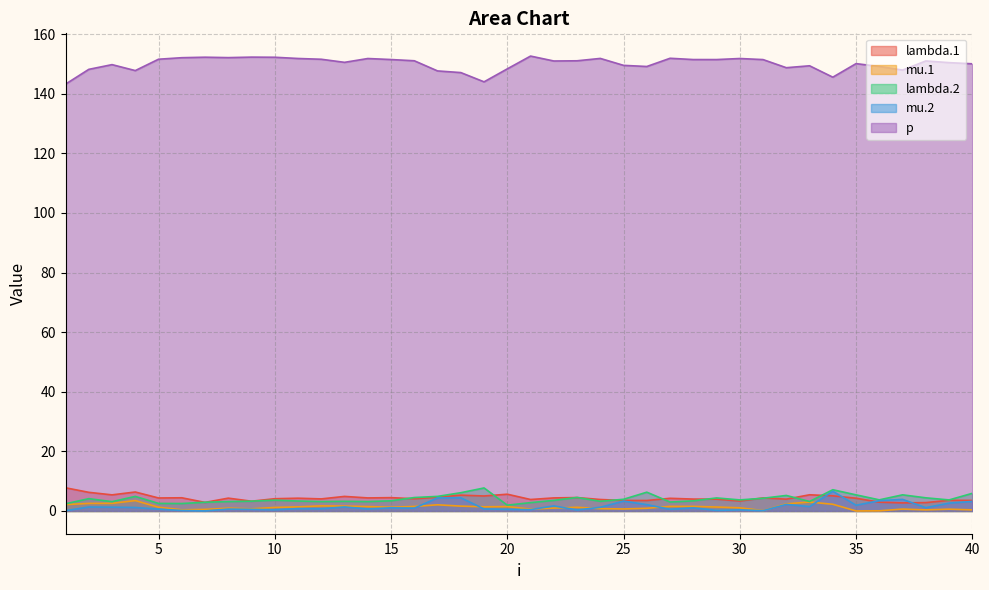

Does the chart have visible grid lines?

Yes